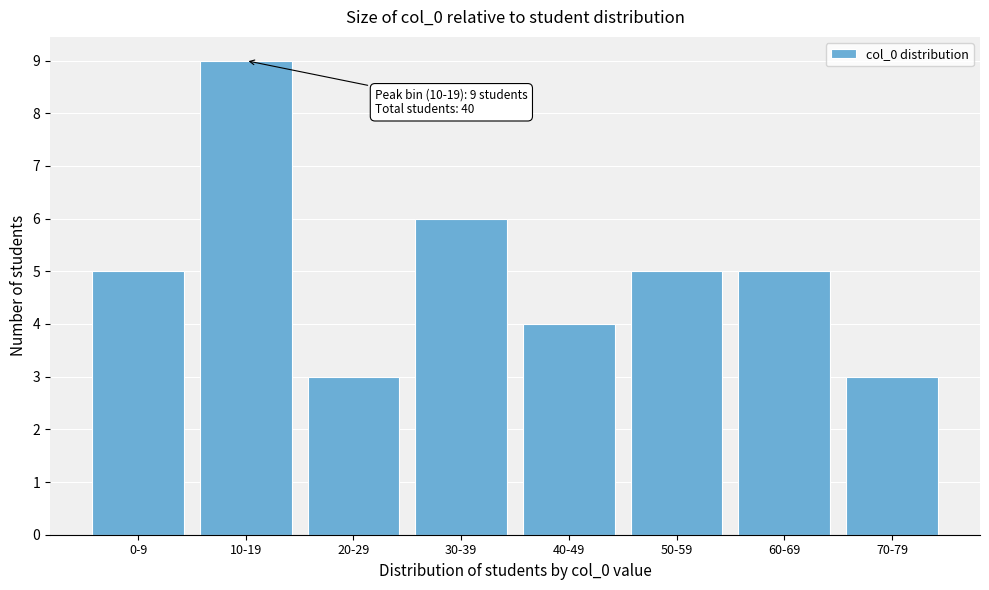

Reading right to left, transcribe all the data shown in this chart.

3	5	5	4	6	3	9	5